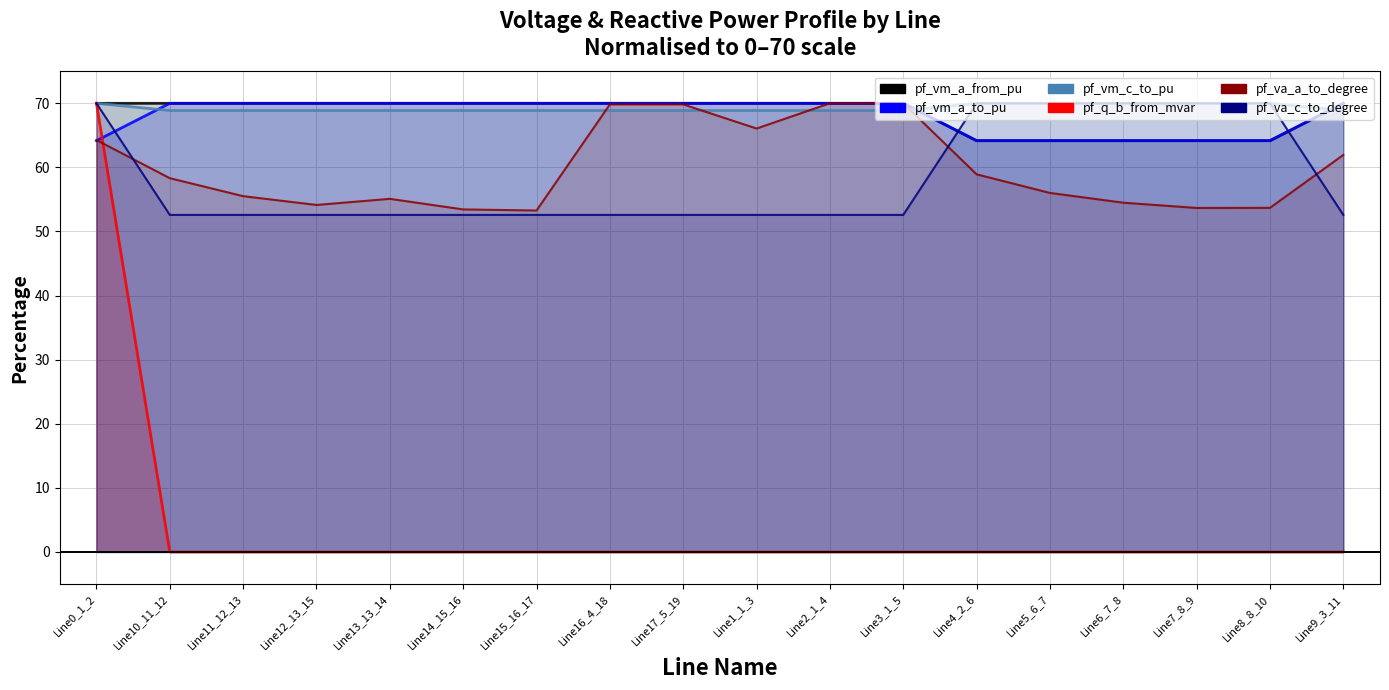

True or false: pf_vm_c_to_pu and pf_vm_a_to_pu intersect in this chart.

True